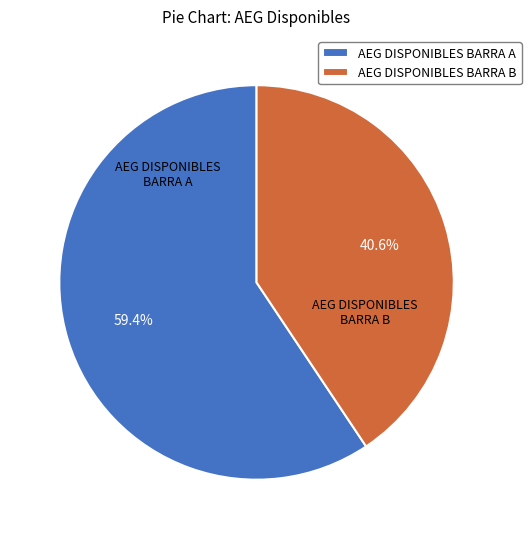

Does any single category account for the majority?

Yes